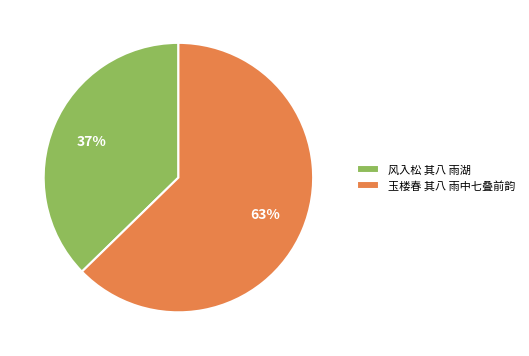

Which slice is the smallest?

风入松 其八 雨湖